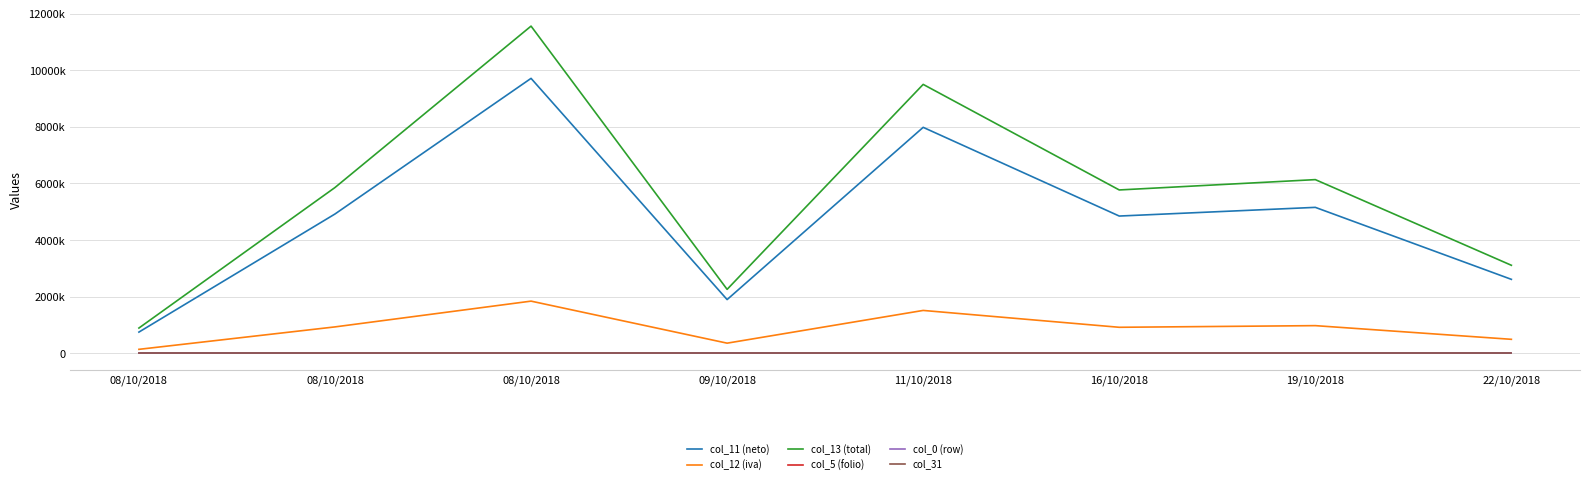

What are all the series names shown in the legend?

col_11 (neto), col_12 (iva), col_13 (total), col_5 (folio), col_0 (row), col_31